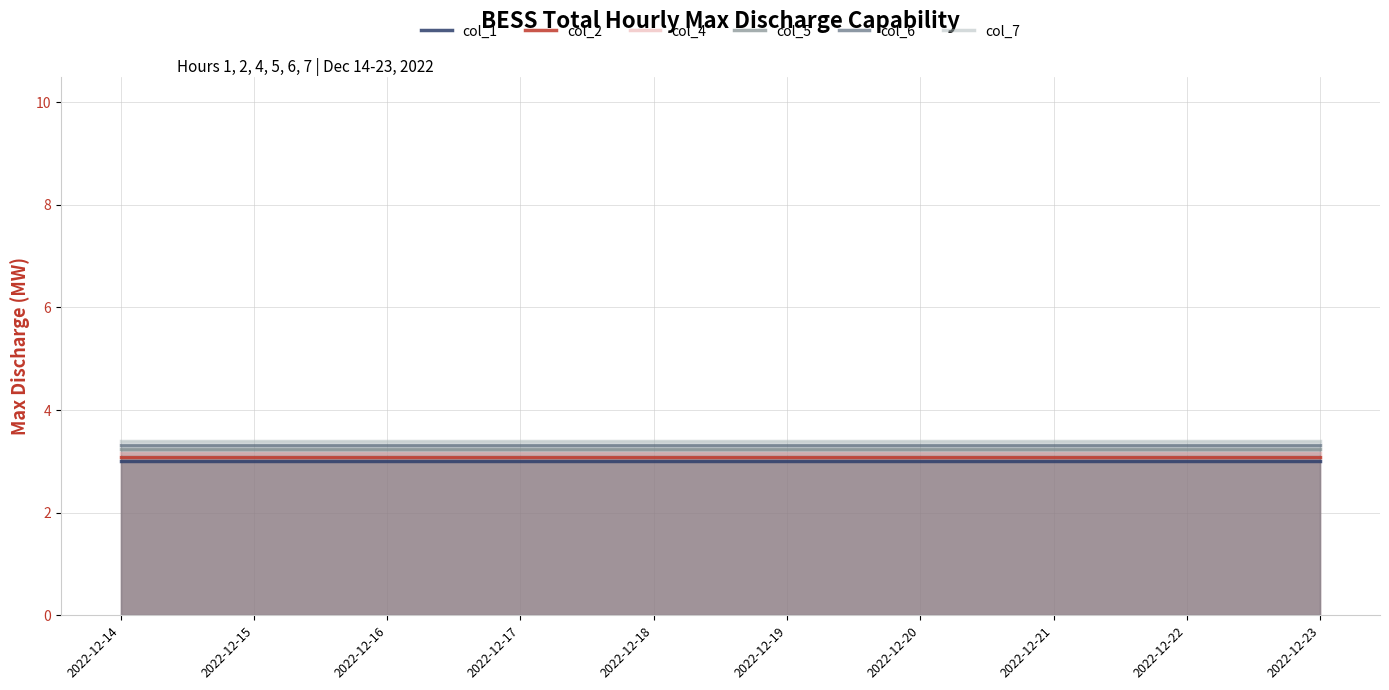

List the series in order of their overall mean, highest first.

col_7, col_6, col_5, col_4, col_2, col_1